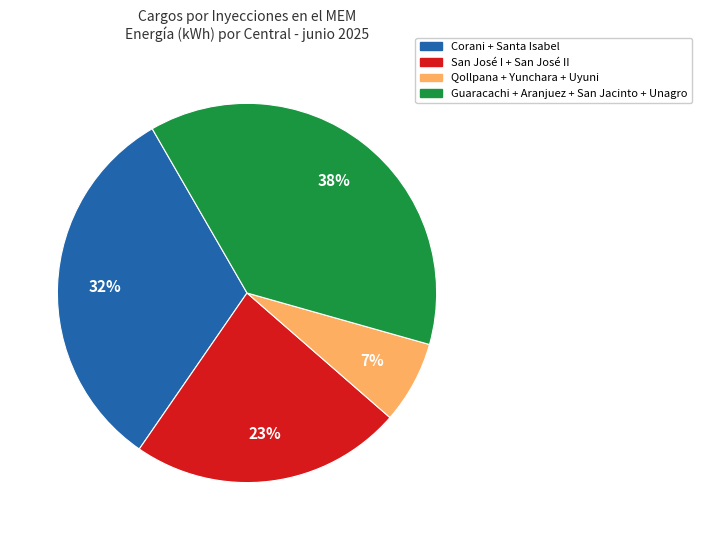

To the nearest percent, what is the average slice percentage?

25%